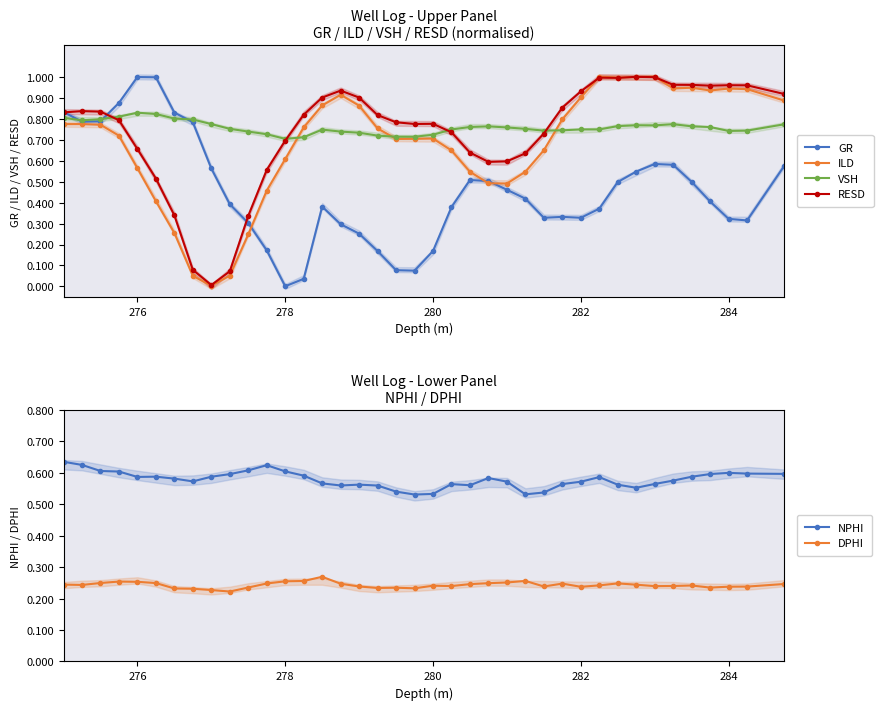

True or false: NPHI and DPHI cross at least once.

False